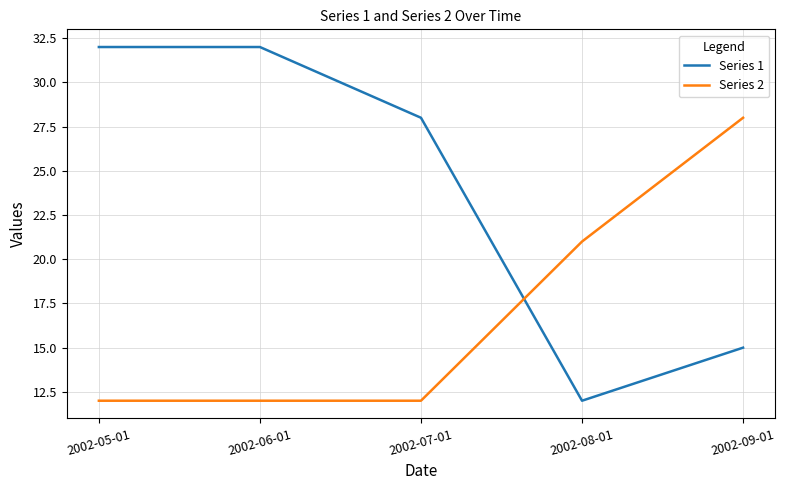

What is the difference between the highest and lowest values at 2002-06-01?

20